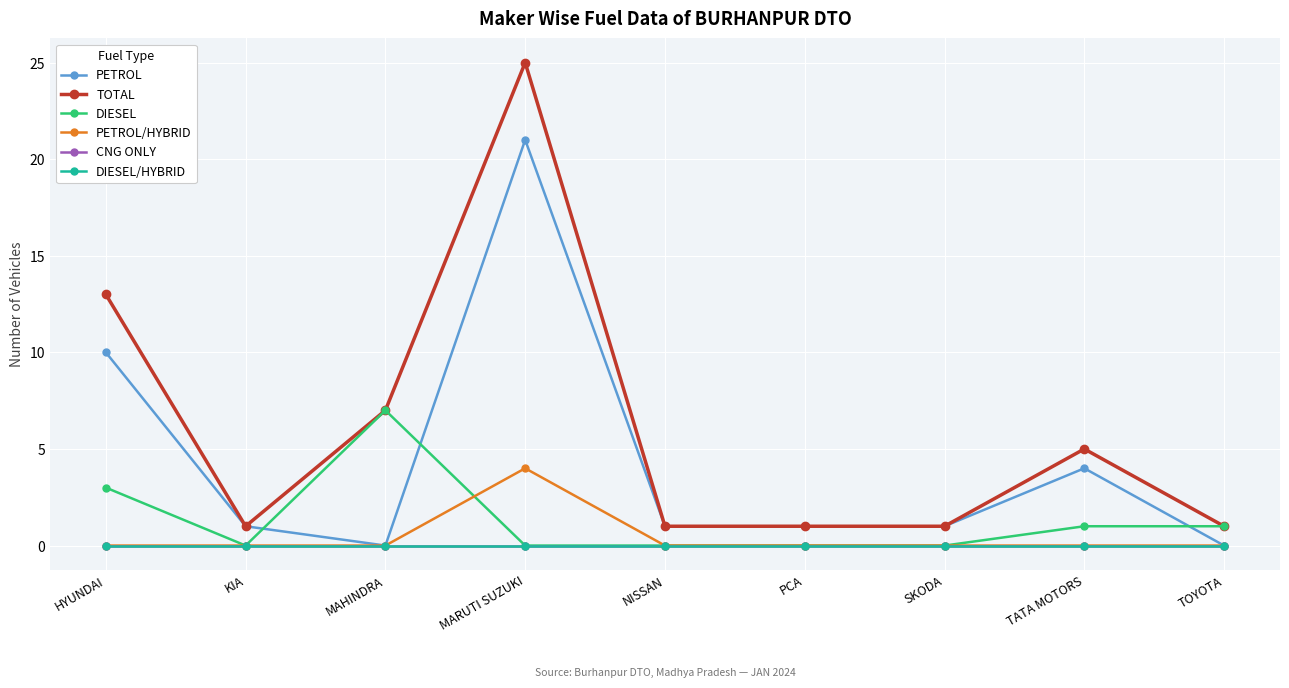

The DIESEL series shows -3 at SKODA. True or false?

False